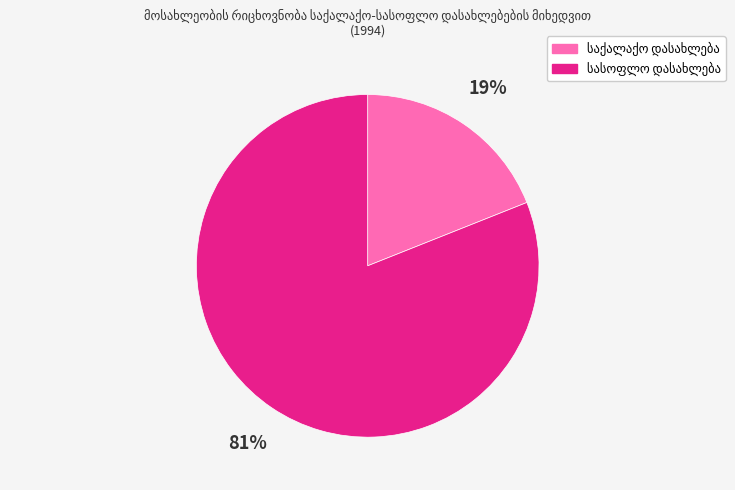

Is there a majority slice in this chart?

Yes